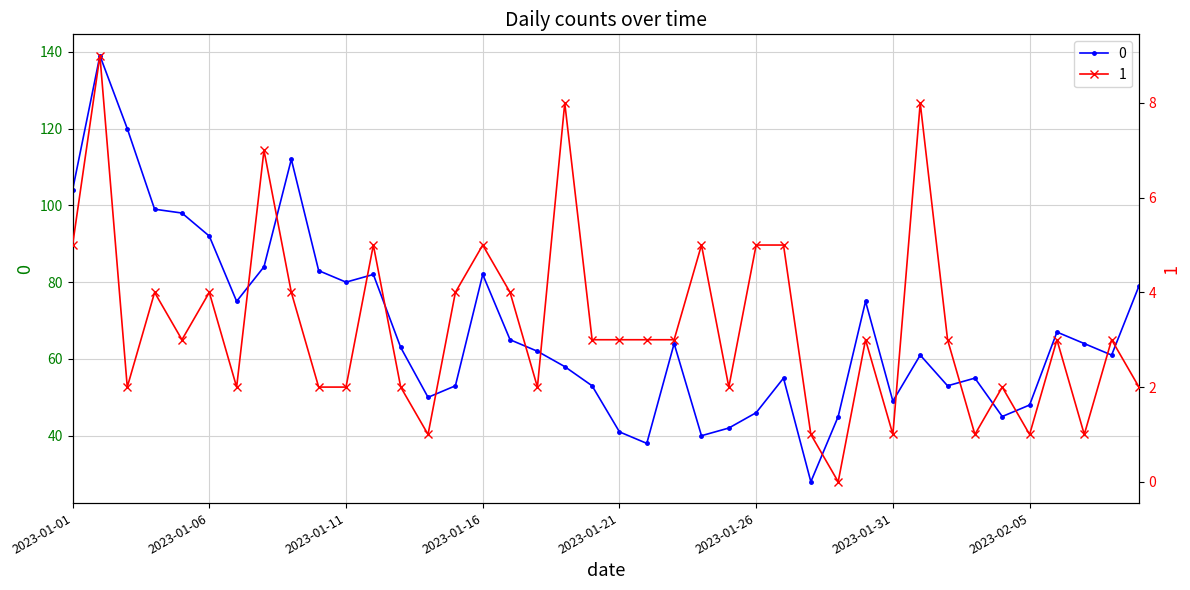

What is the value of the 0 point at the 9th from the left?

112